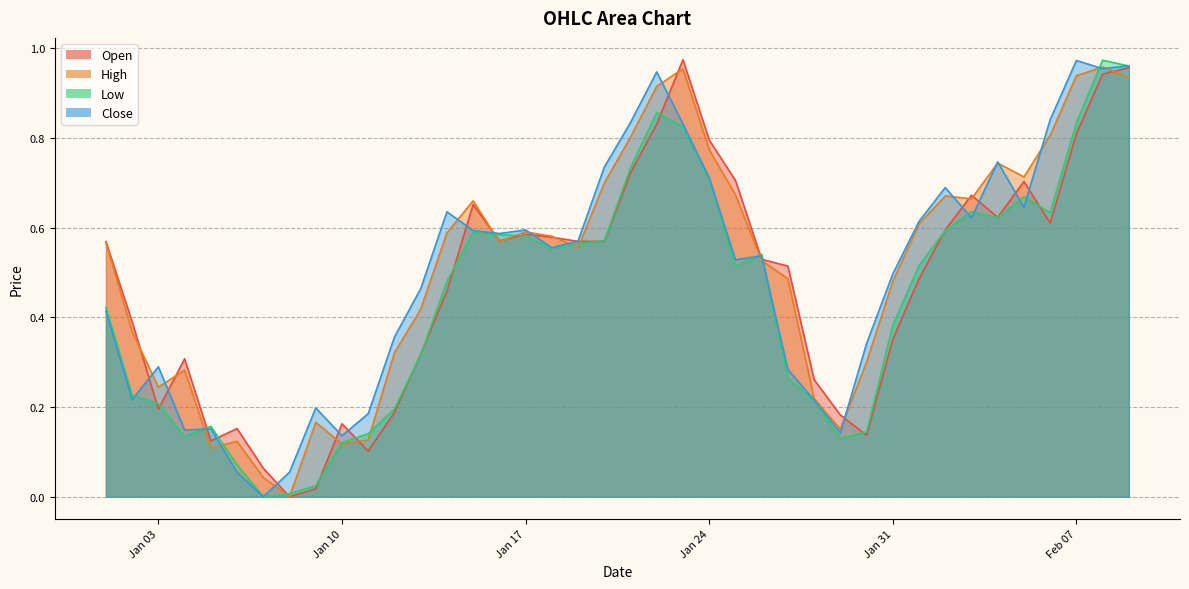

What is the sum of the Low values at 2023-01-28 and 2023-01-23?

1.0